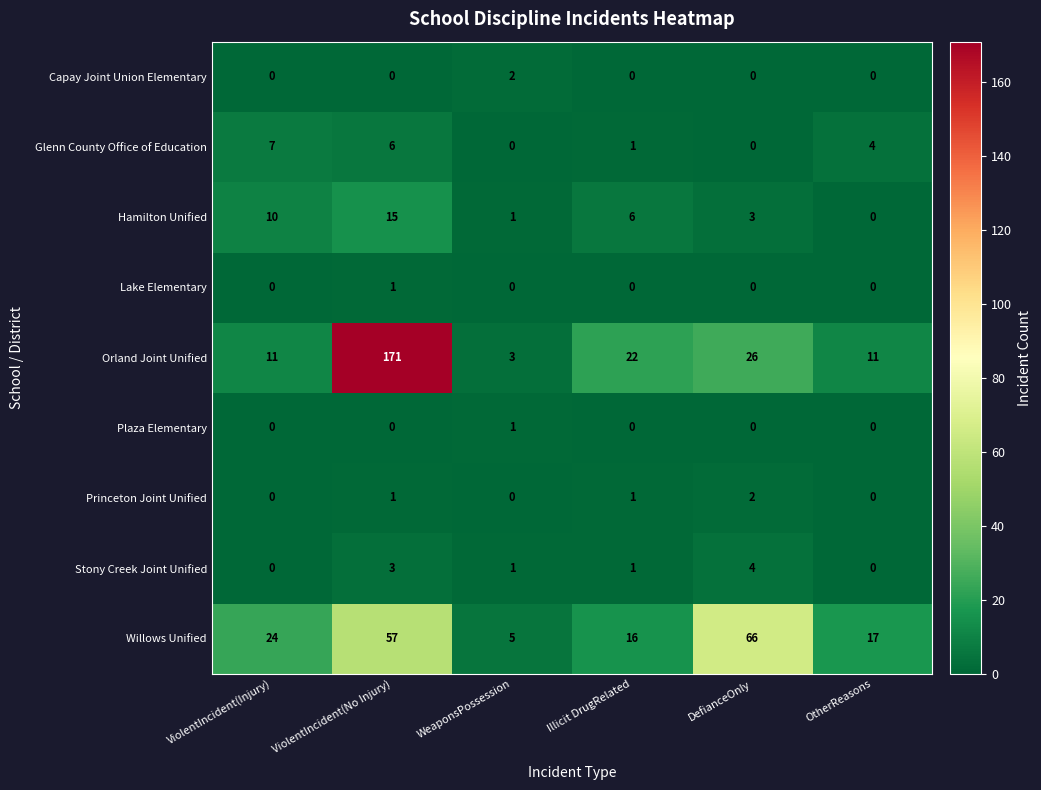

Is it true that Plaza Elementary equals 0 at ViolentIncident(Injury)?

True